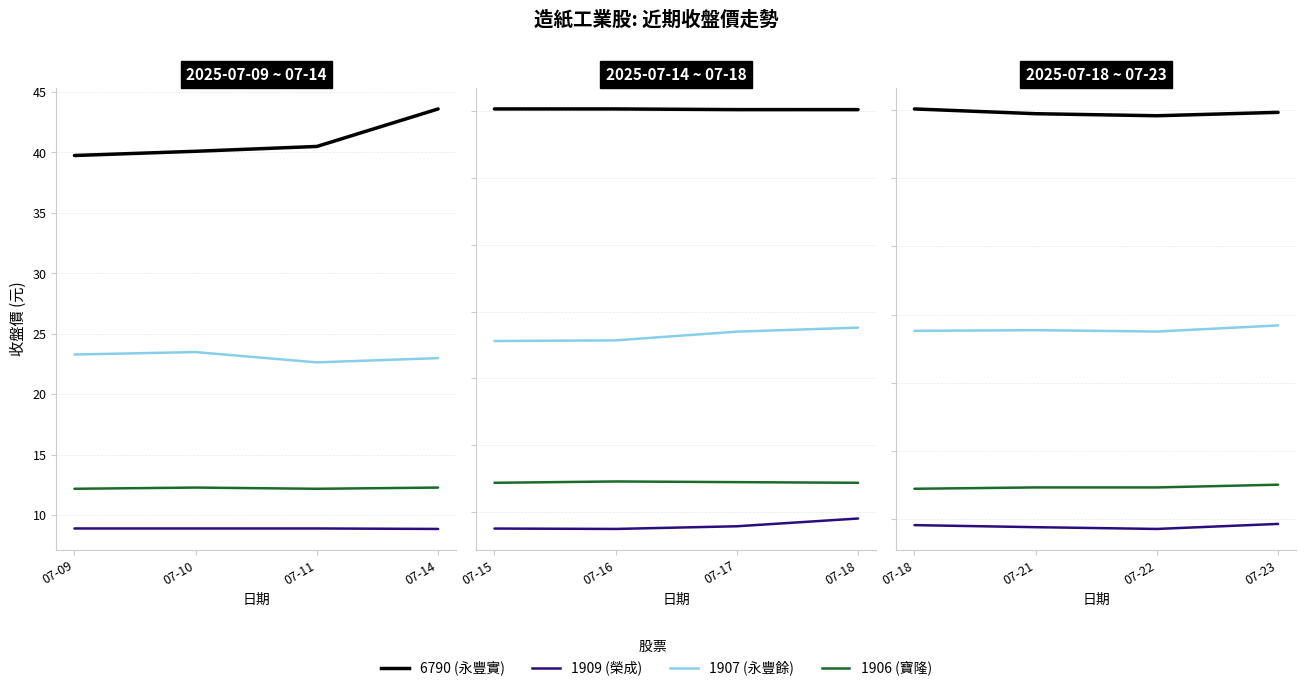

At which label is 1909 (榮成) closest to 9?

07-22